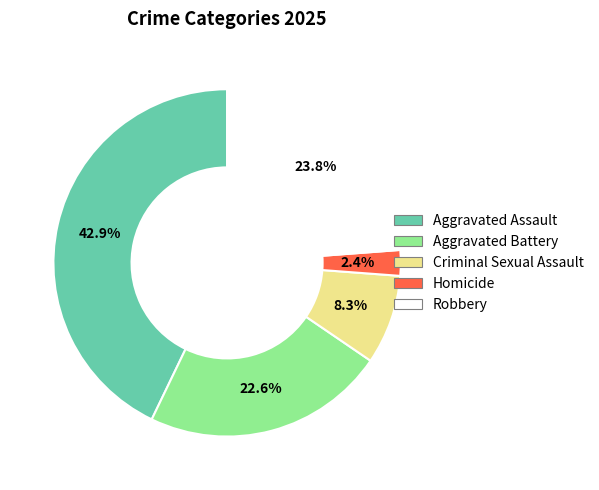

What percentage is NOT represented by Homicide?

97.6%